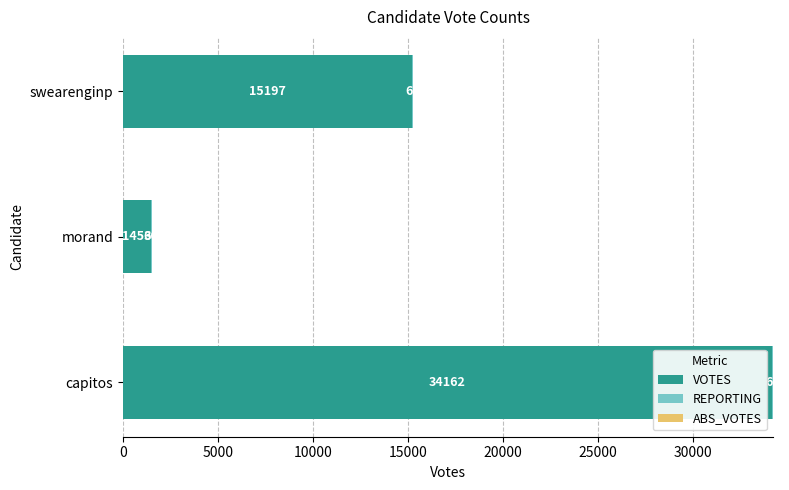

What is the sum of the VOTES values at capitos and swearenginp?

49359